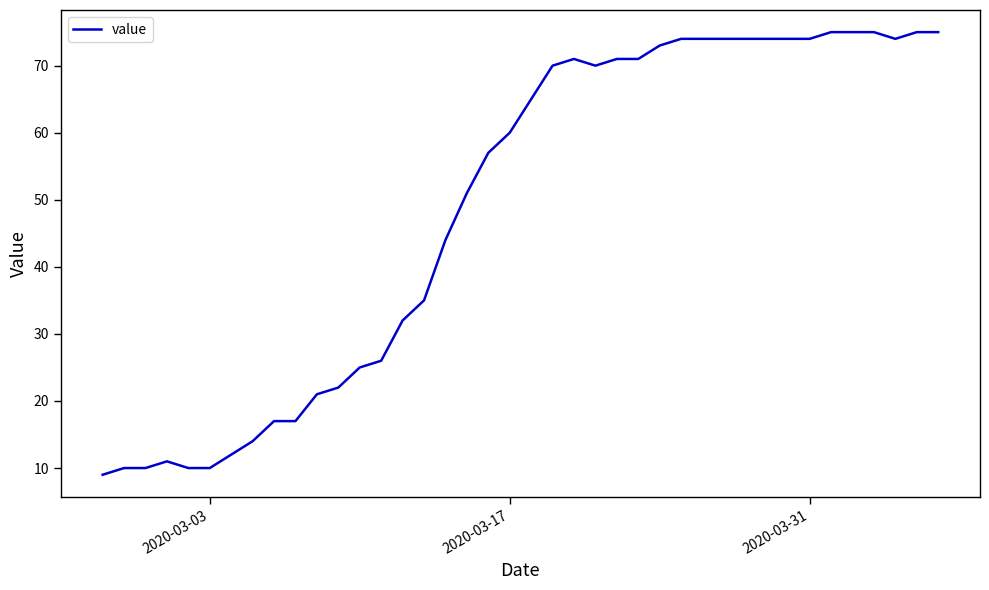

What is the minimum value shown in the chart?

9